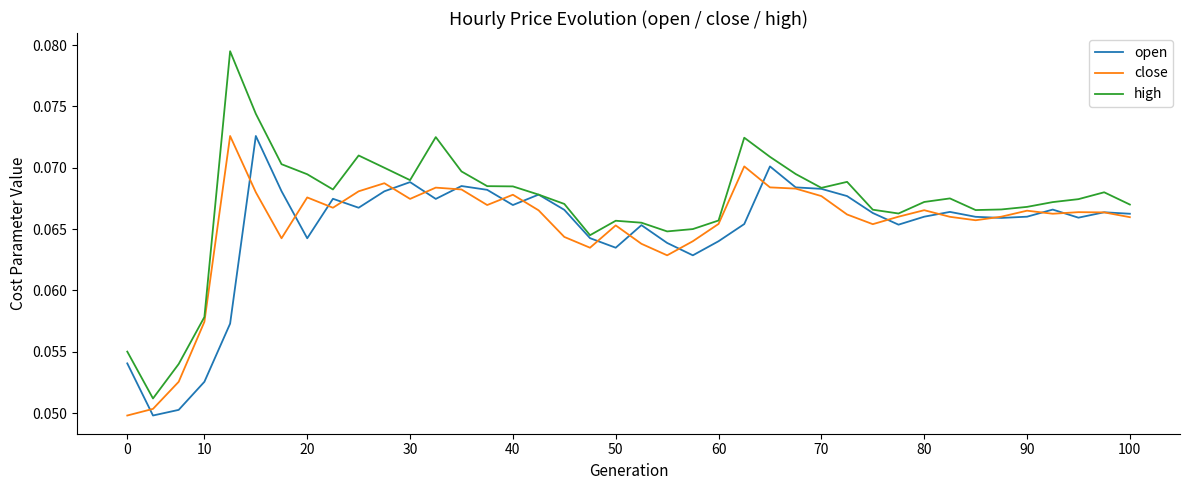

Which series has the largest range (max minus min)?

high